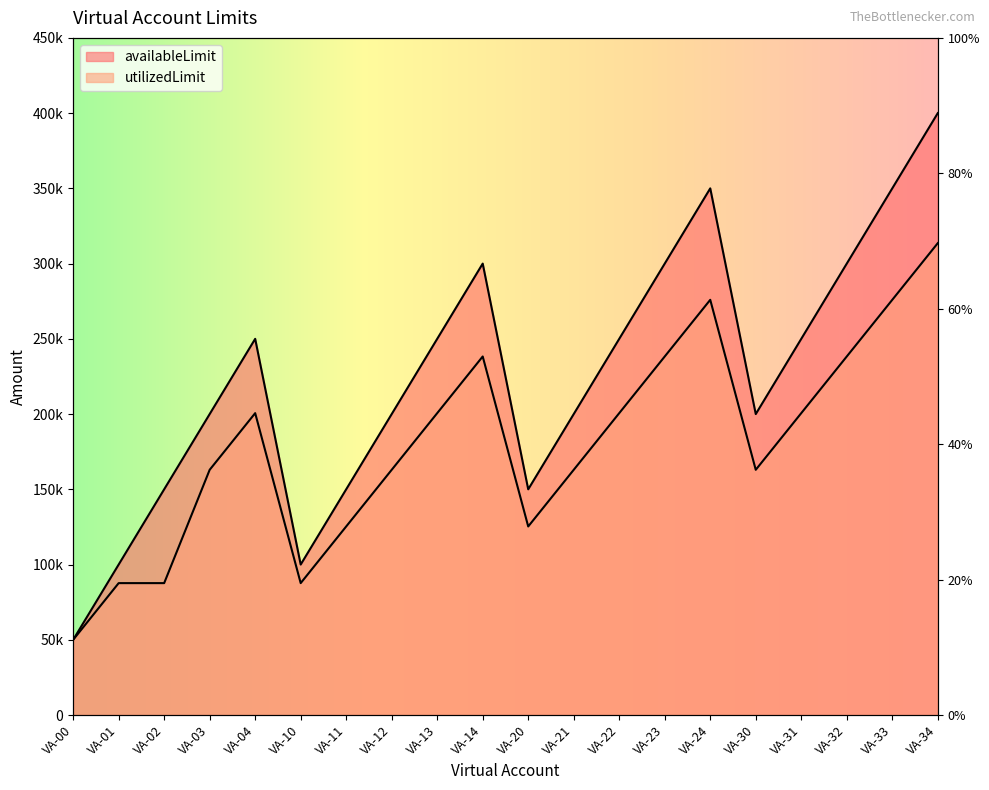

How many lines are shown in the chart?

2